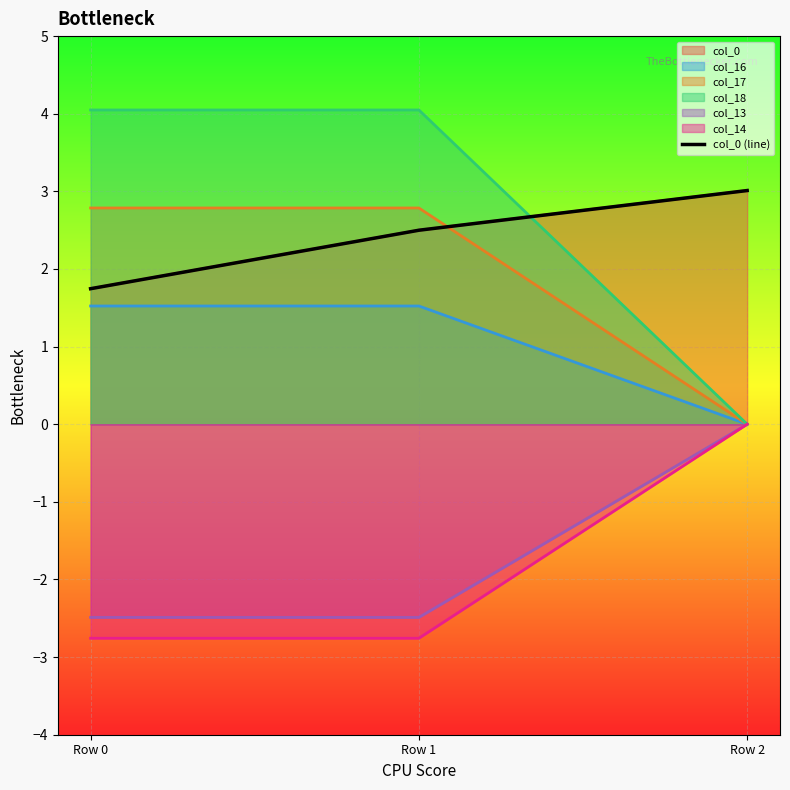

What is the value of the 3rd point from the left?

3.0